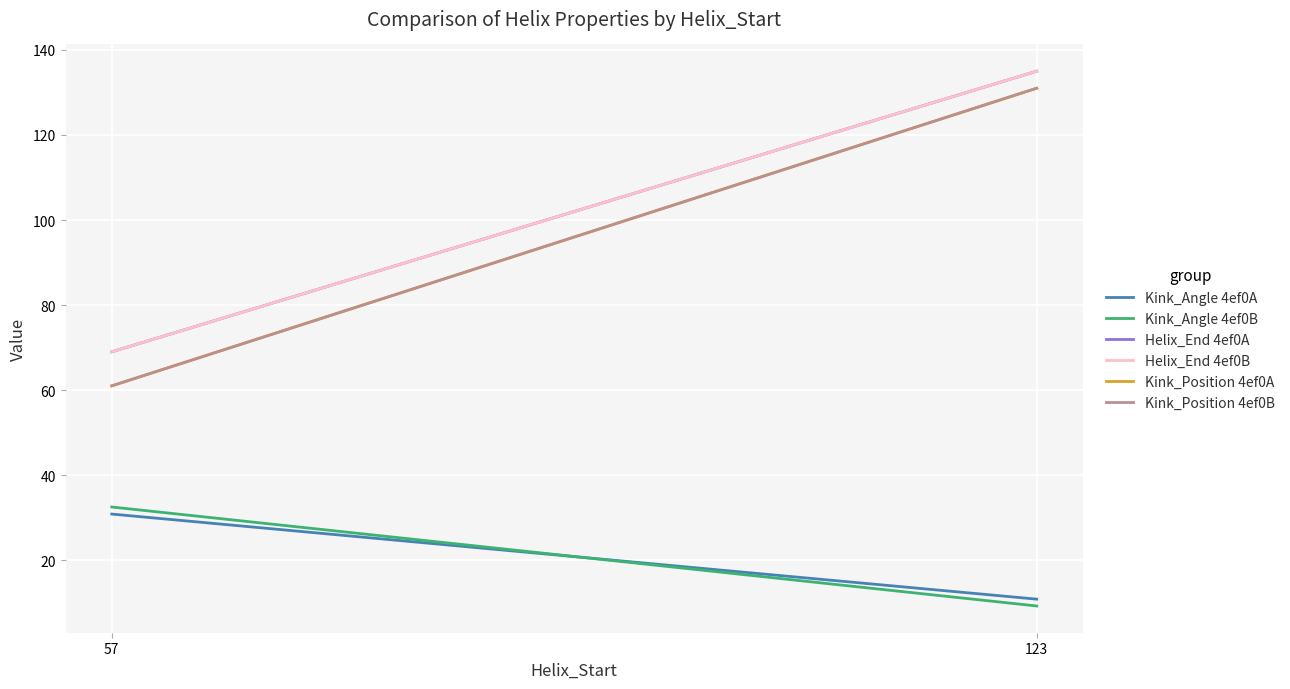

Between 57 and 123, which is larger?

57